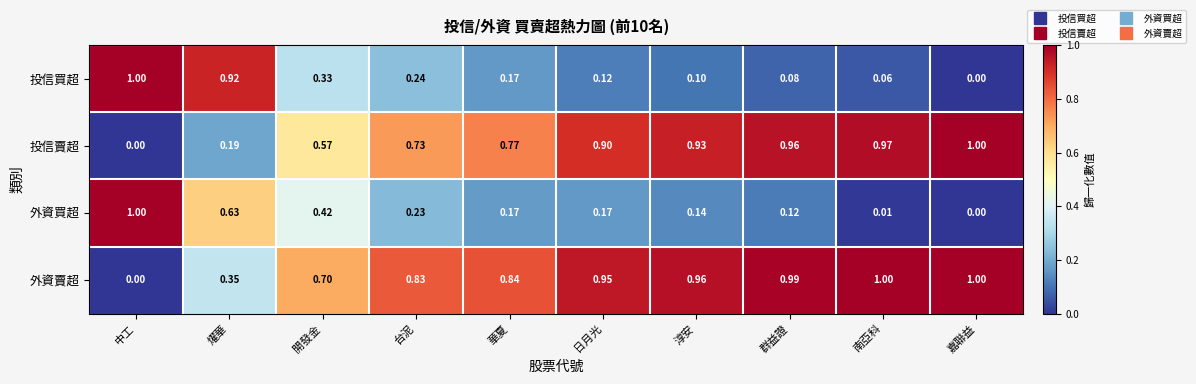

At which category is the sum across all series the highest?

群益證